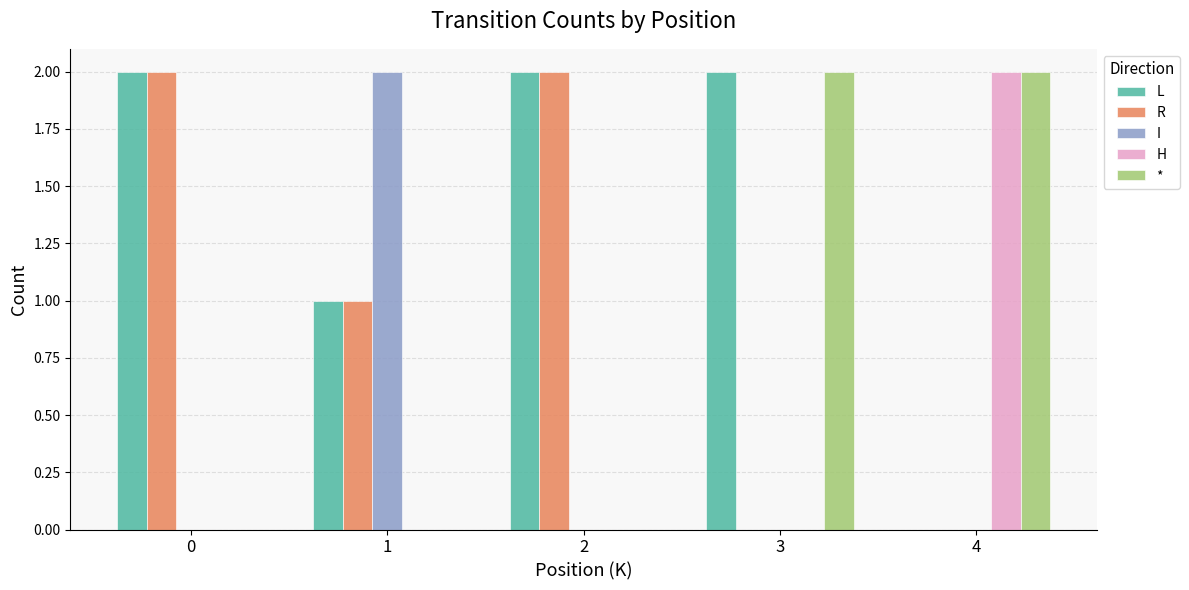

Is the value of R at 1 greater than the value of * at 1?

Yes